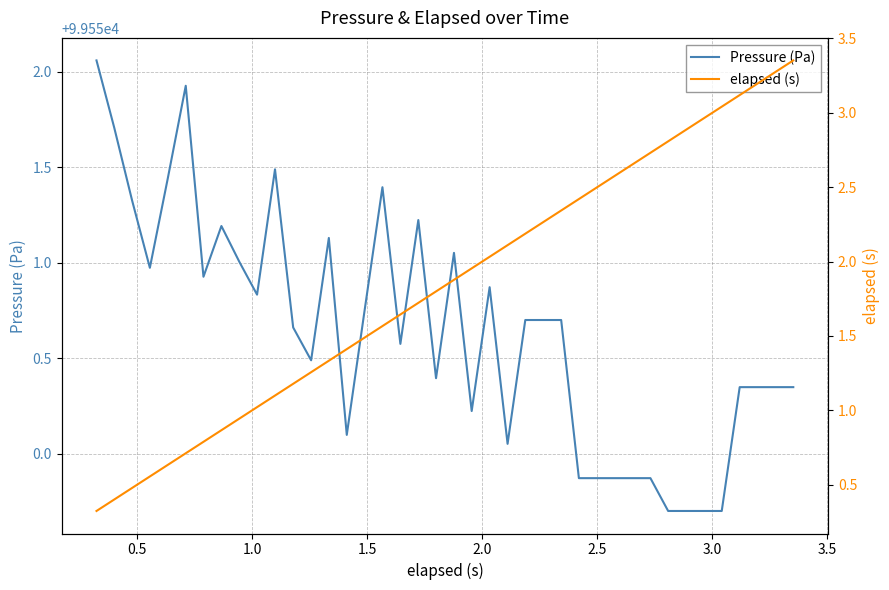

In Pressure (Pa), how many points are higher than both neighbors (excluding endpoints)?

8